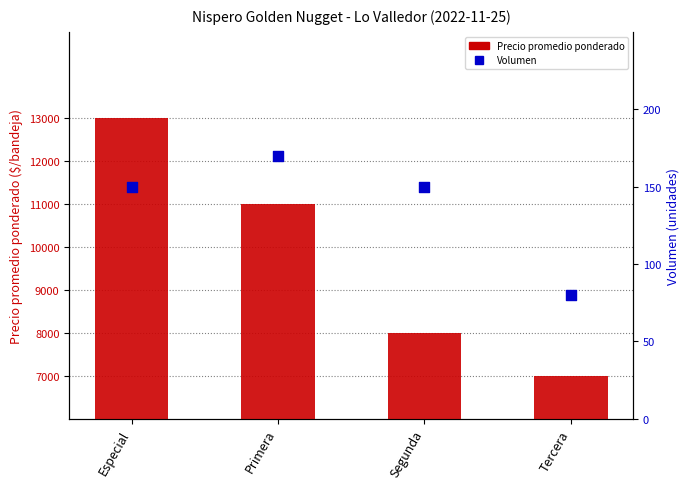

Which series contains the highest Y value?

Precio promedio ponderado